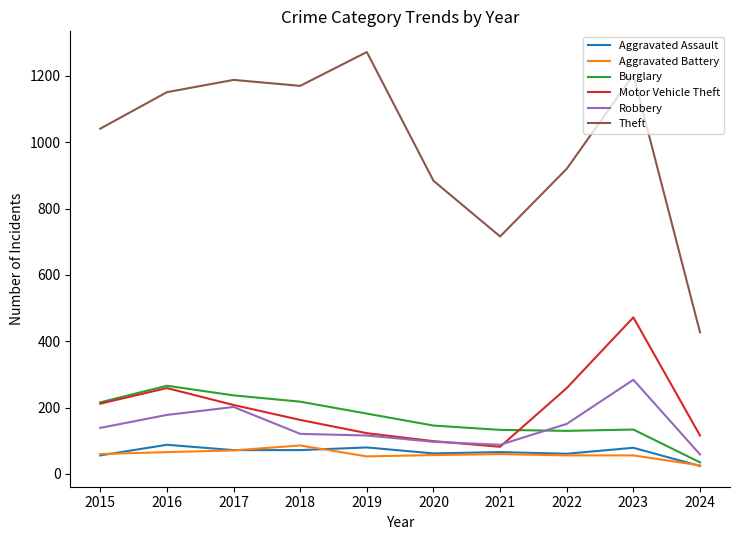

True or false: Theft and Burglary cross at least once.

False